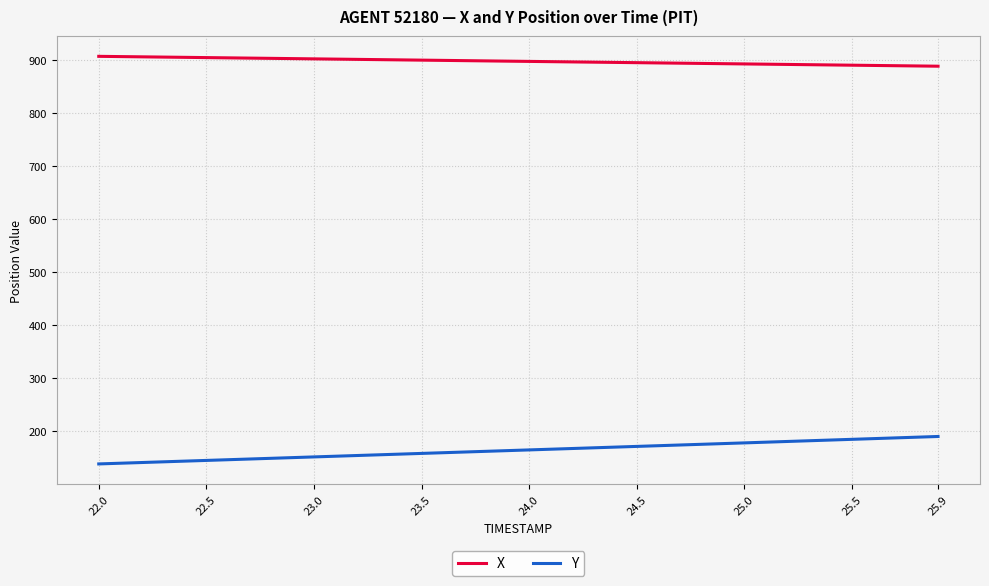

True or false: X and Y intersect in this chart.

False